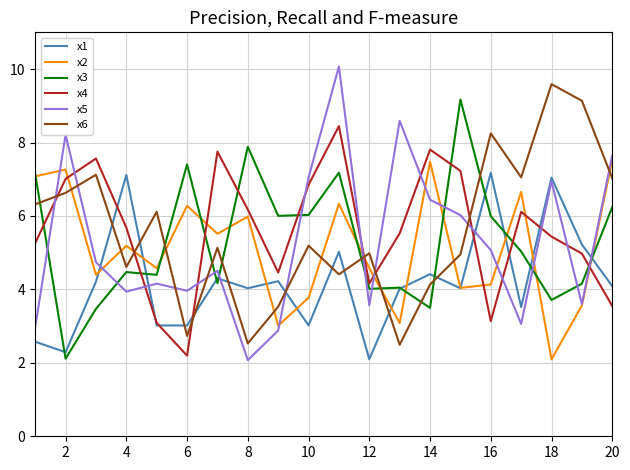

Which series has the largest range (max minus min)?

x5